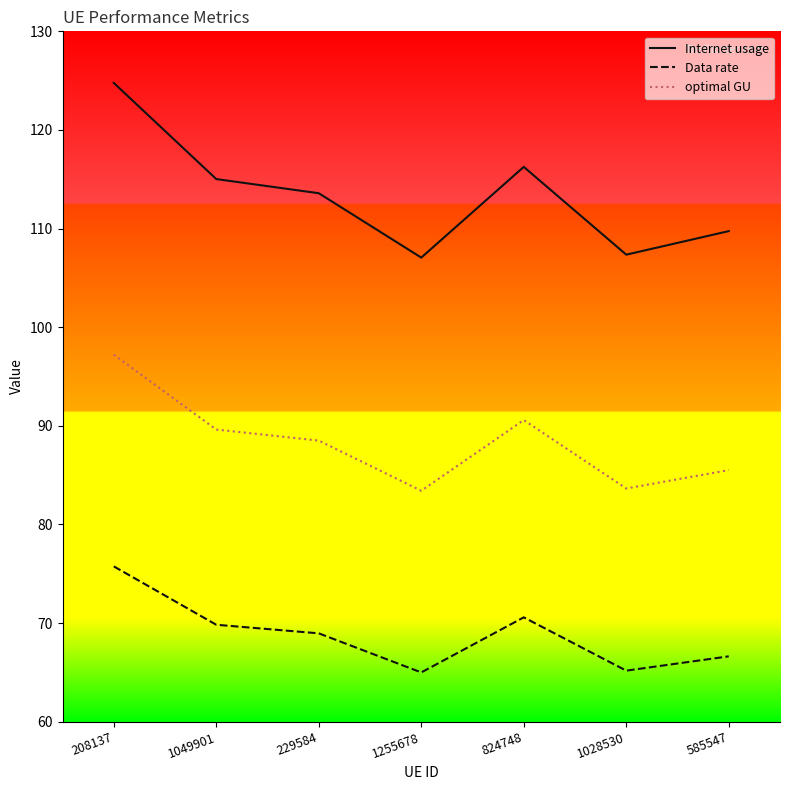

In optimal GU, how many points are lower than both neighbors (excluding endpoints)?

2